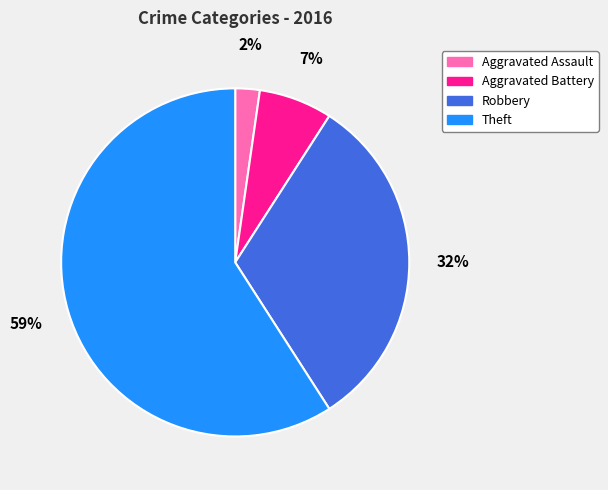

Approximately how many times larger is the value at Aggravated Battery compared to Theft?

0.1